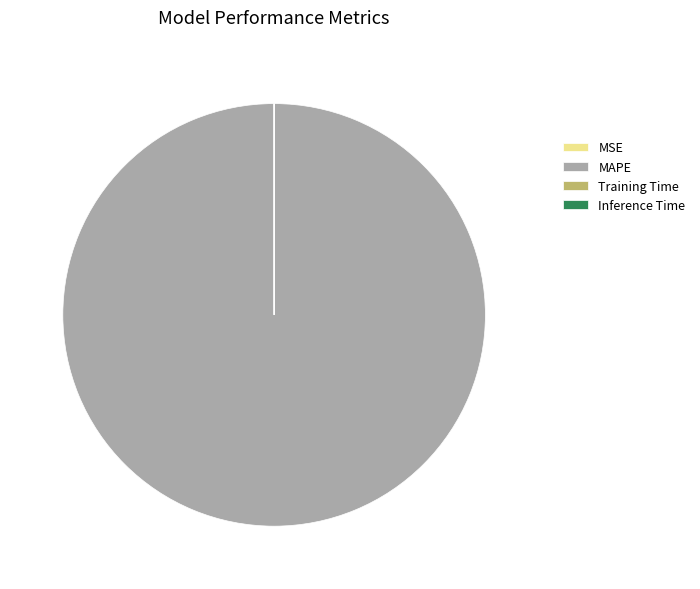

Which category accounts for the majority?

MAPE